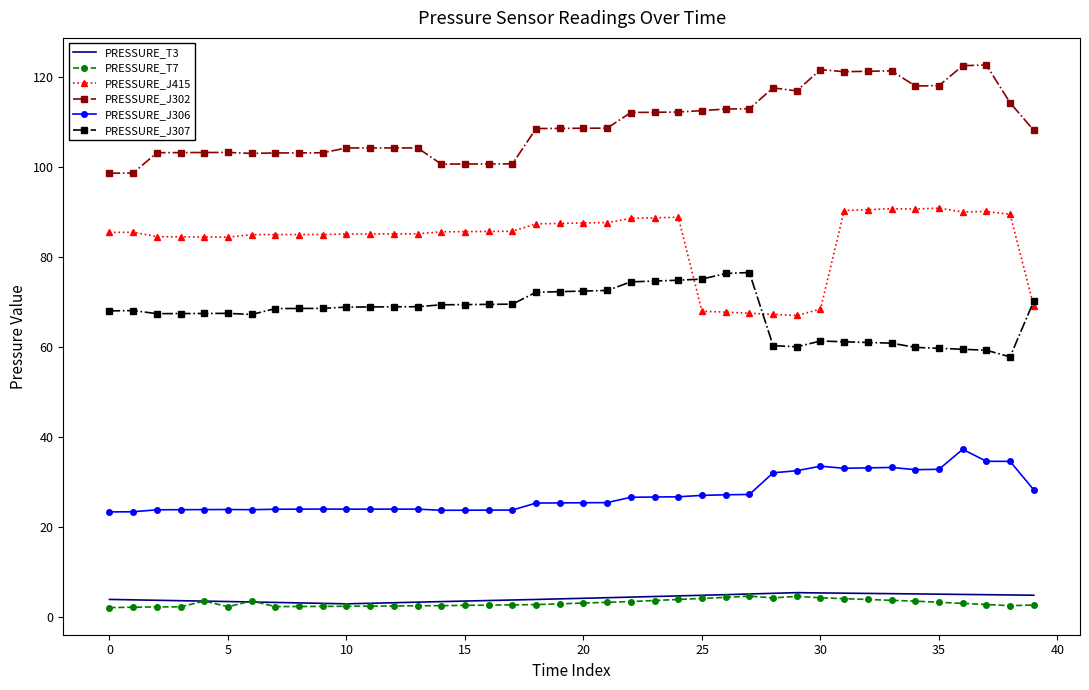

True or false: PRESSURE_T3 and PRESSURE_J302 cross at least once.

False